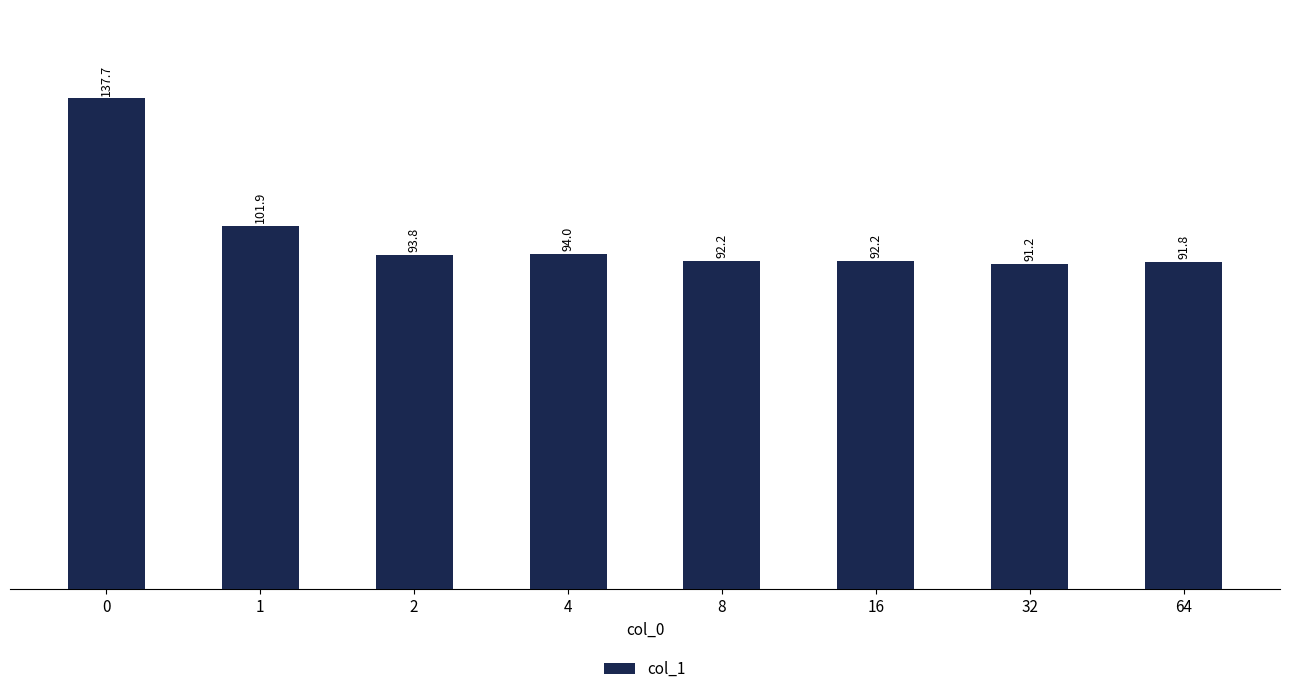

True or false: the data shows 91.2 at 32.

True